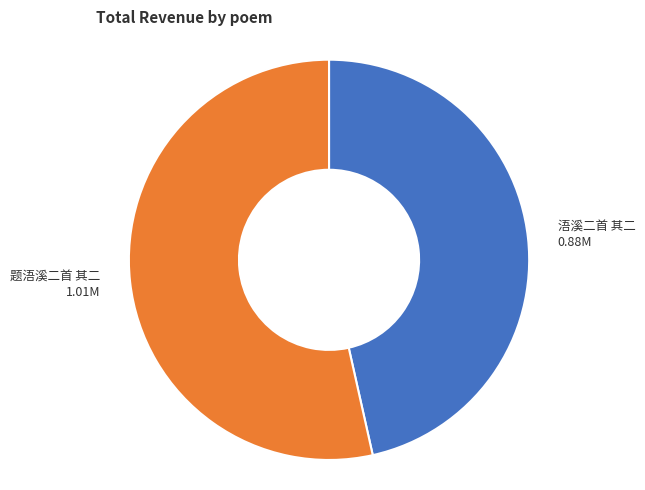

True or false: 浯溪二首 其二 accounts for 46% of the total.

True